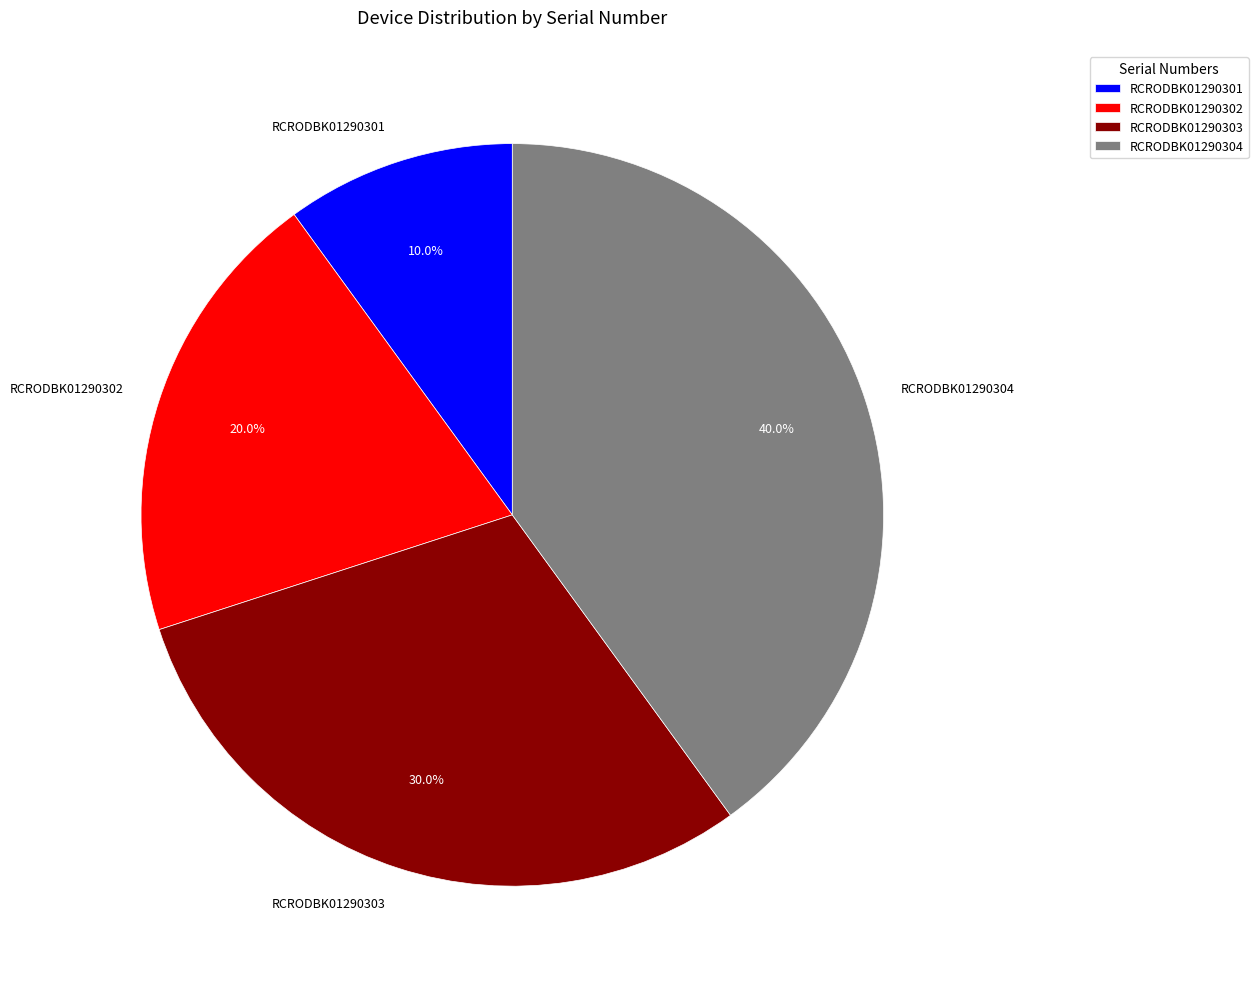

To the nearest percent, what portion does RCRODBK01290304 represent?

40%